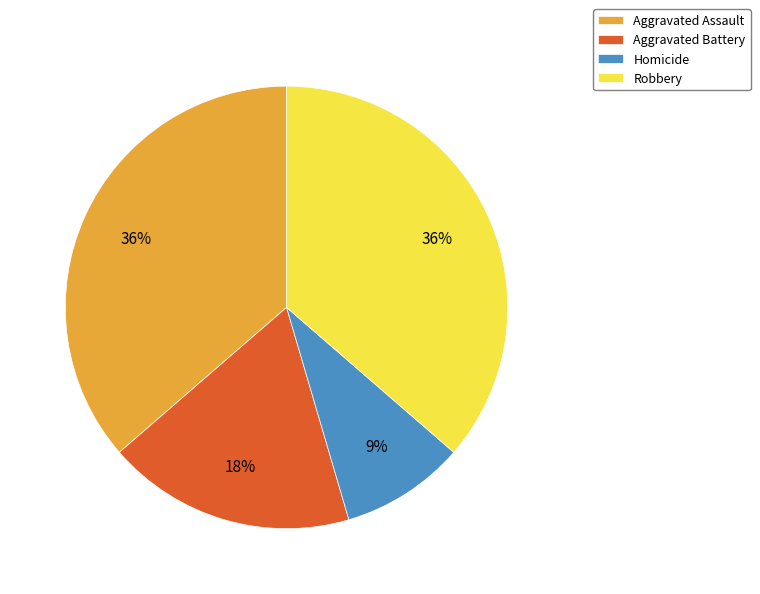

To the nearest percent, what portion does Aggravated Battery represent?

18%